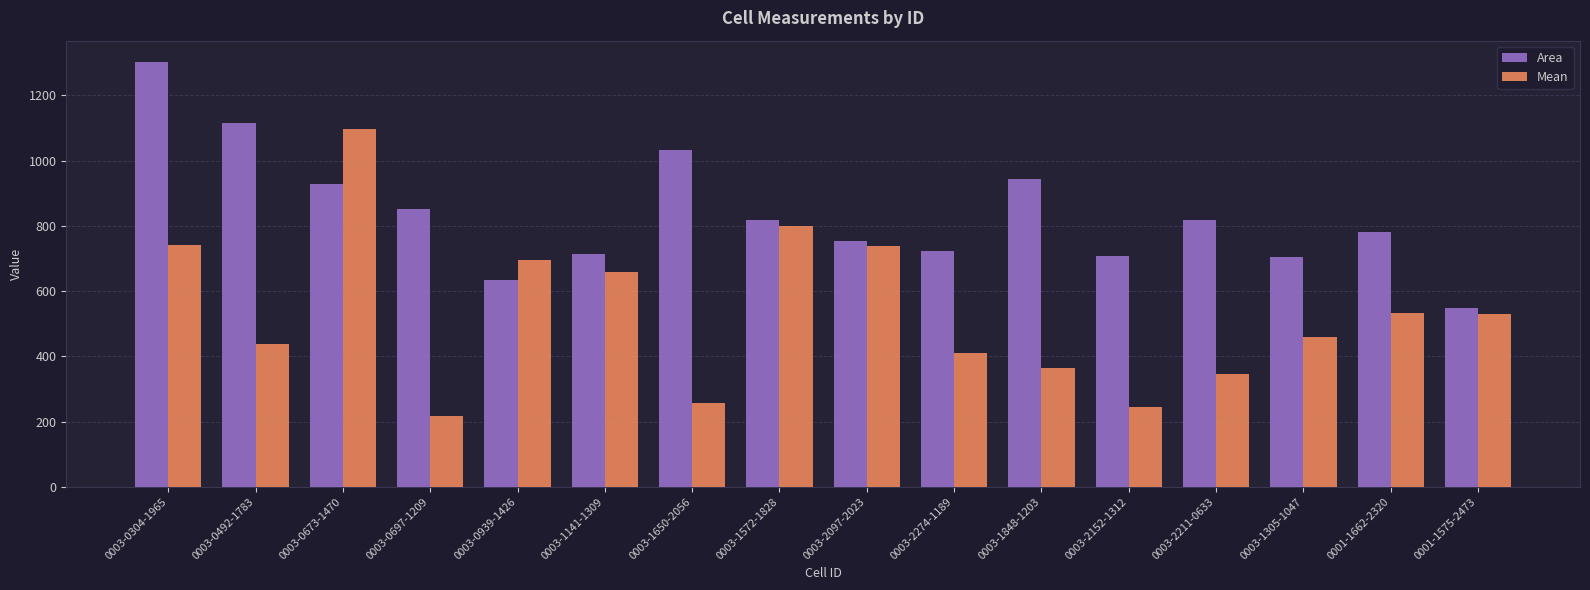

Read the Mean value at 0003-2097-2023.

737.7